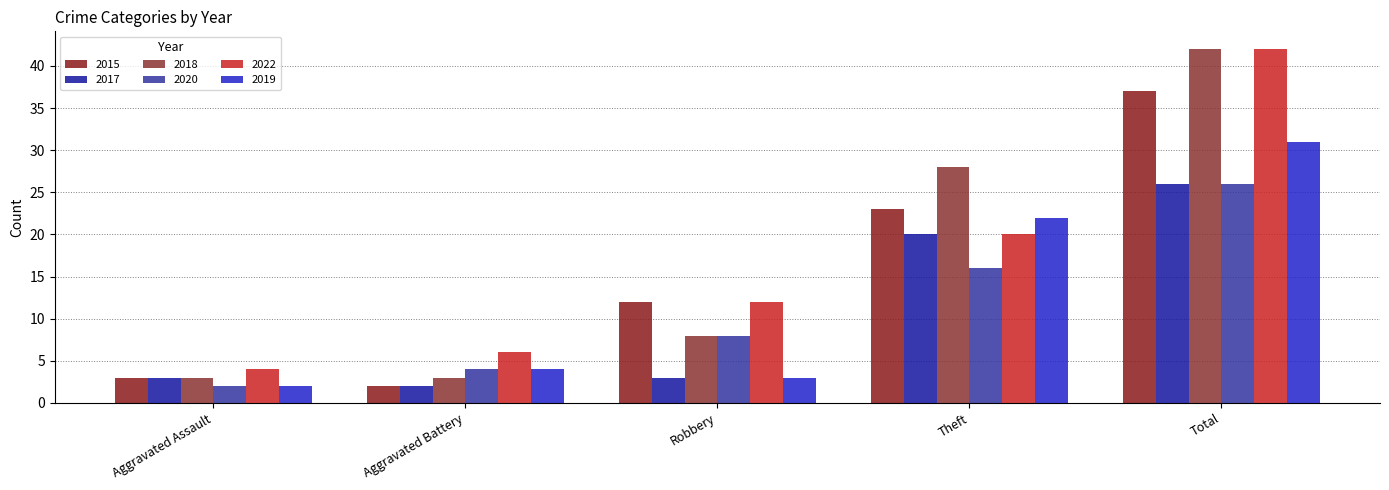

Is it true that 2017 equals 3 at Robbery?

True